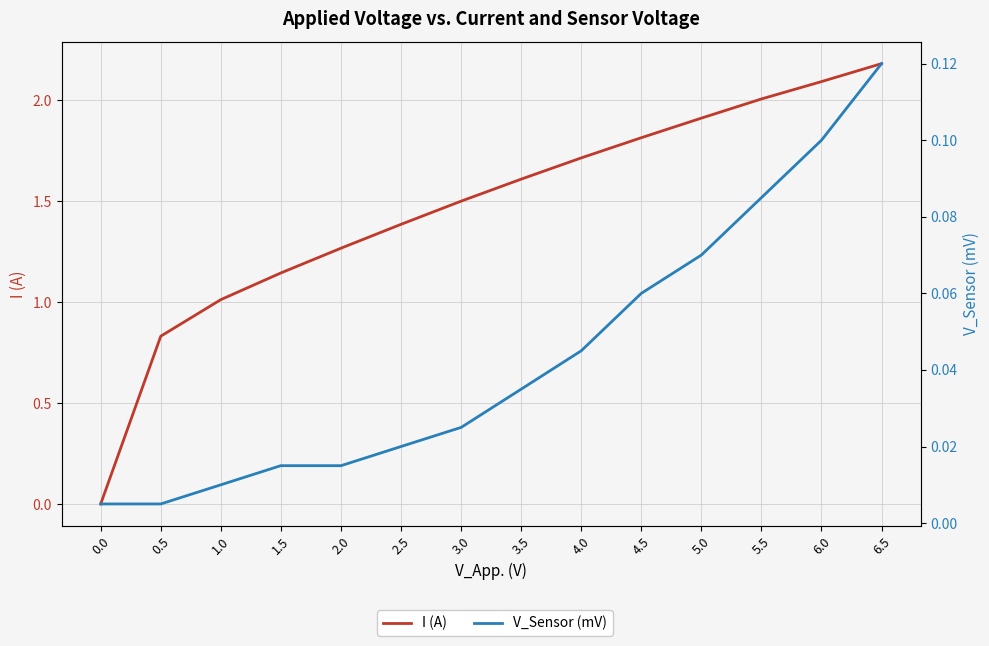

How many times do I (A) and V_Sensor (mV) cross each other?

1